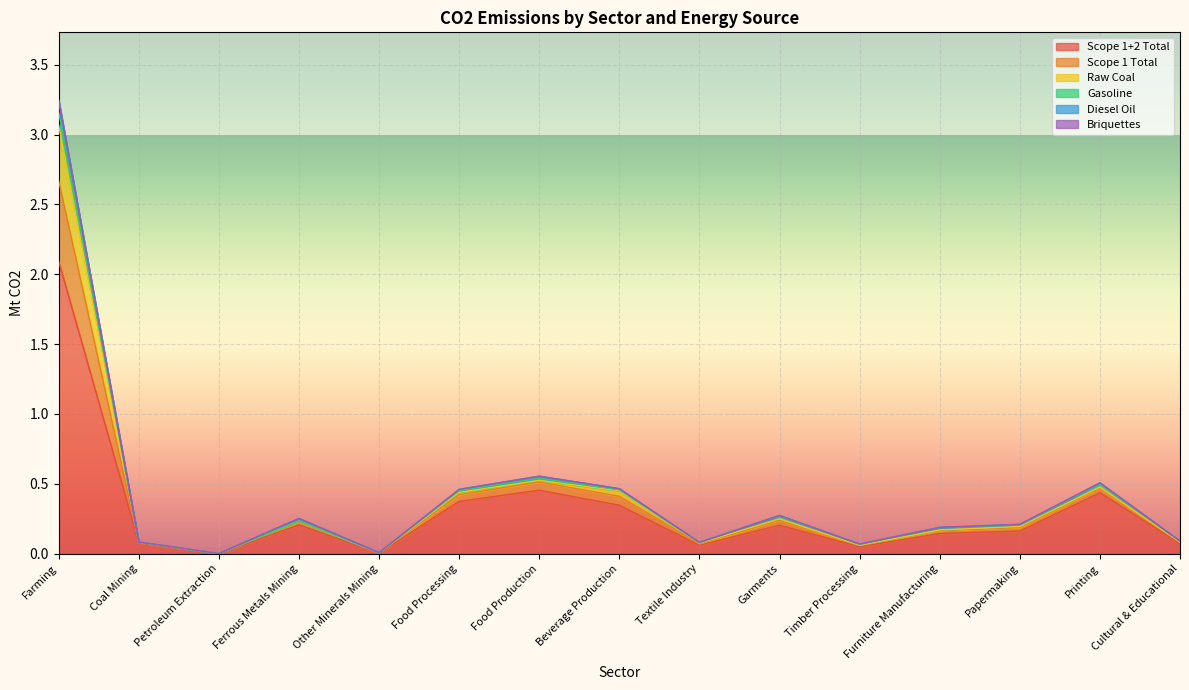

Is it true that Scope 1+2 Total equals 0.4 at Food Processing?

True